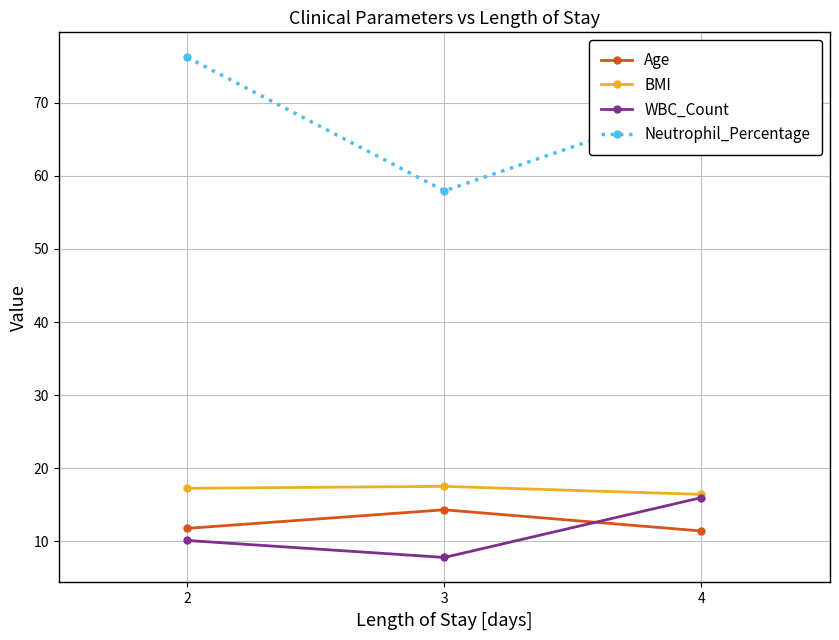

How many series are shown in this chart?

4